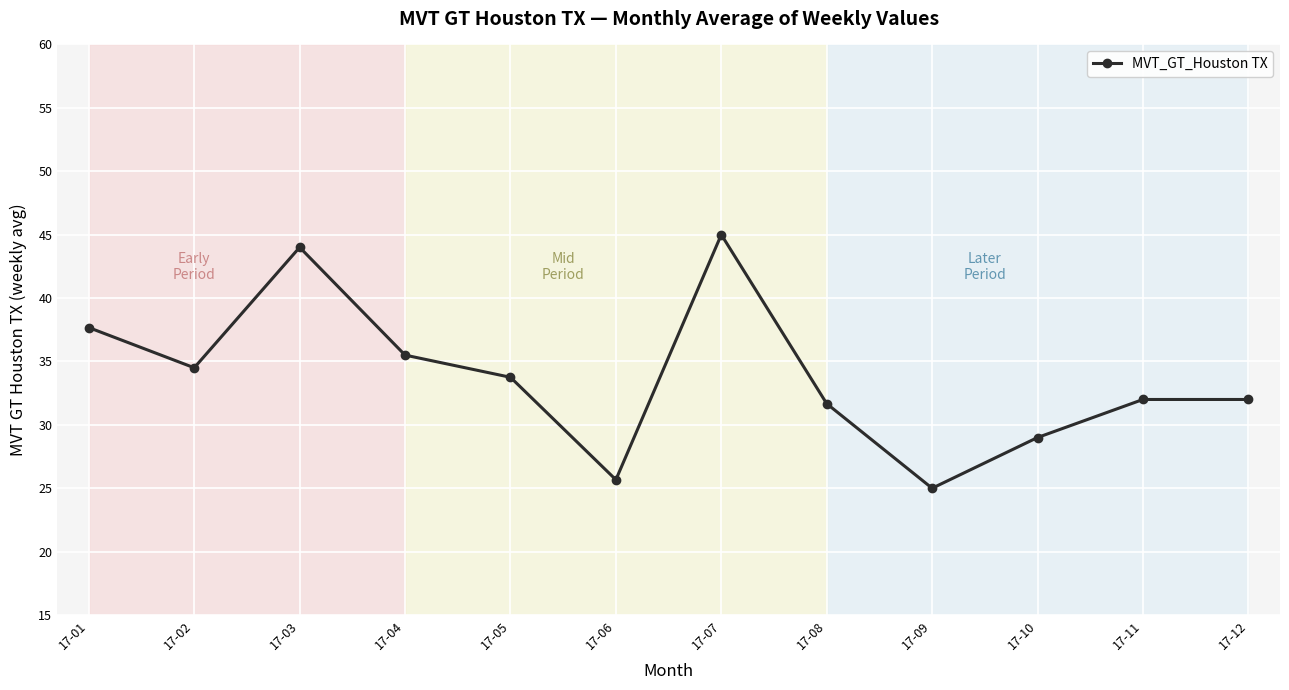

Which label corresponds to the smallest value in the chart?

17-09